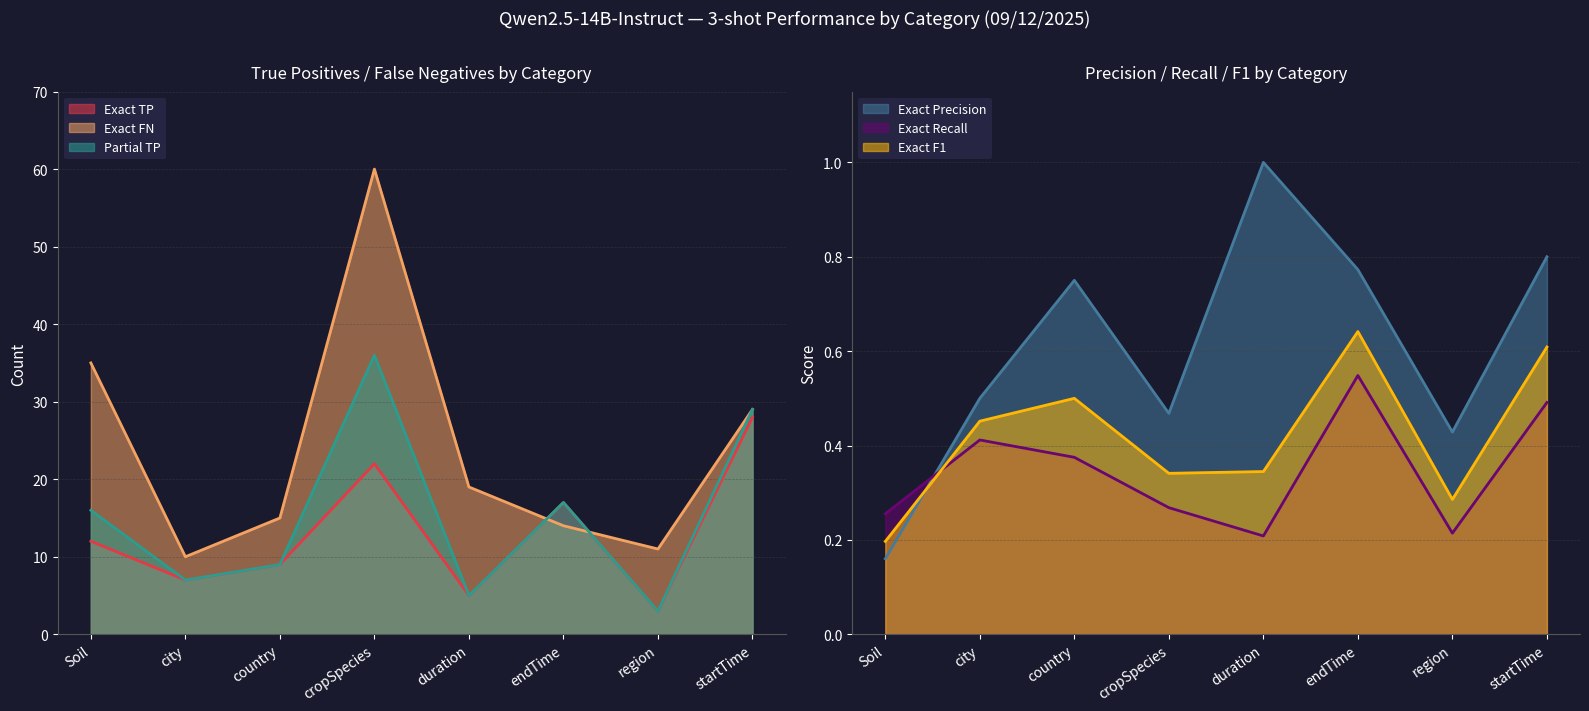

What is the difference between the maximum and second lowest values in the Exact TP series?

23